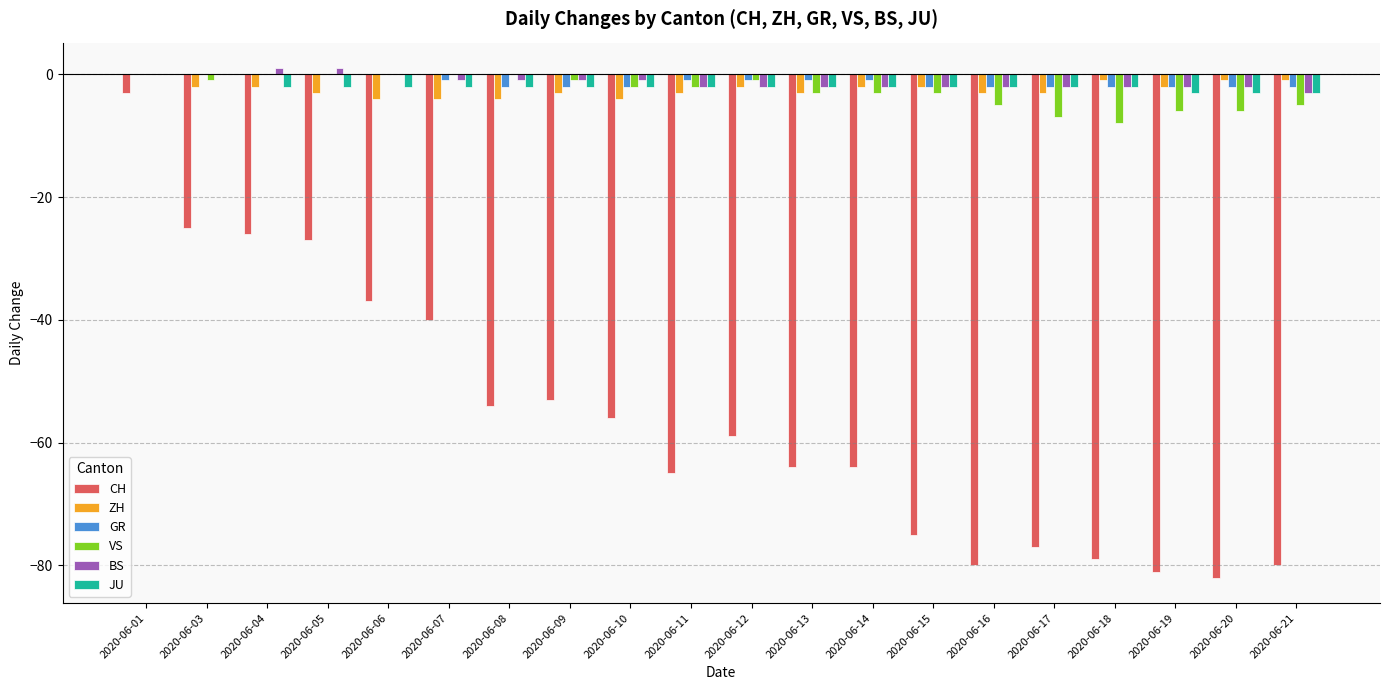

The VS series shows -3 at 2020-06-15. True or false?

True